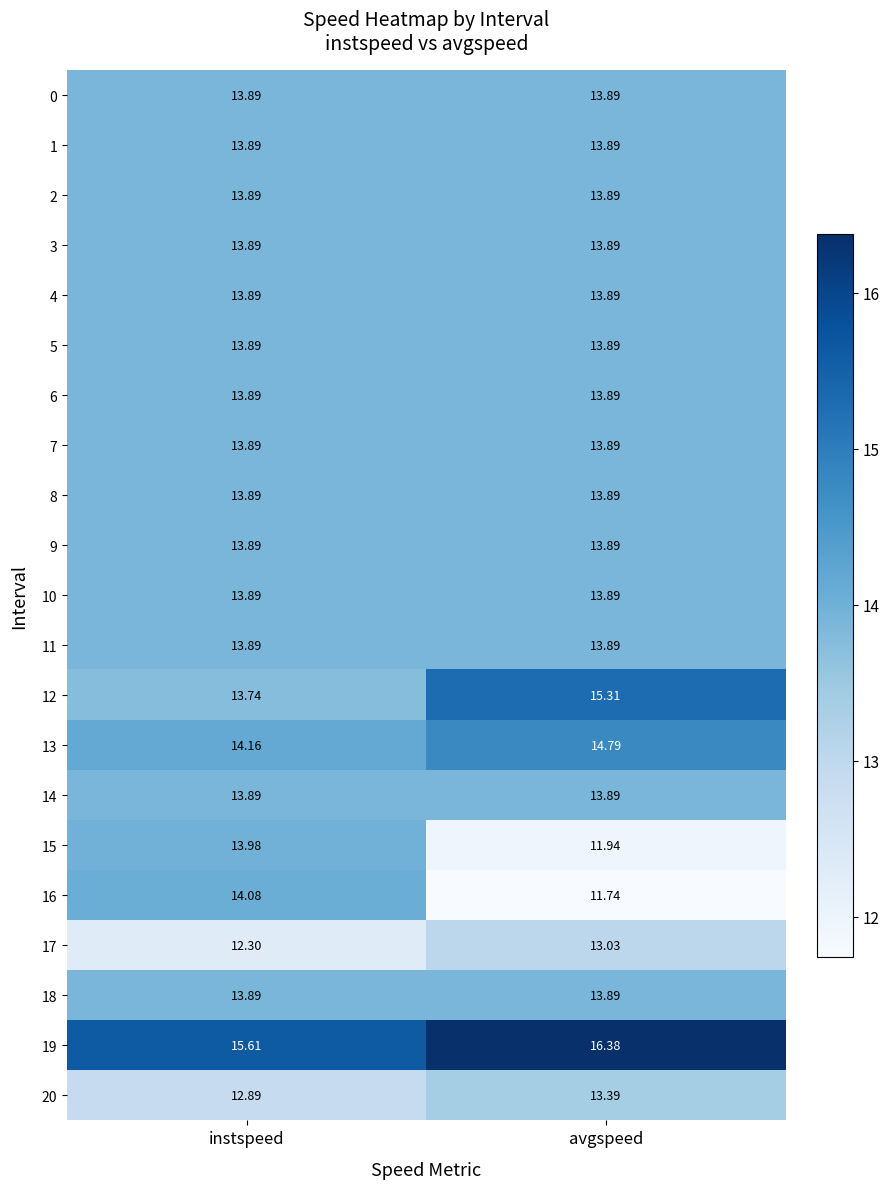

Which label corresponds to the largest value in the chart?

avgspeed